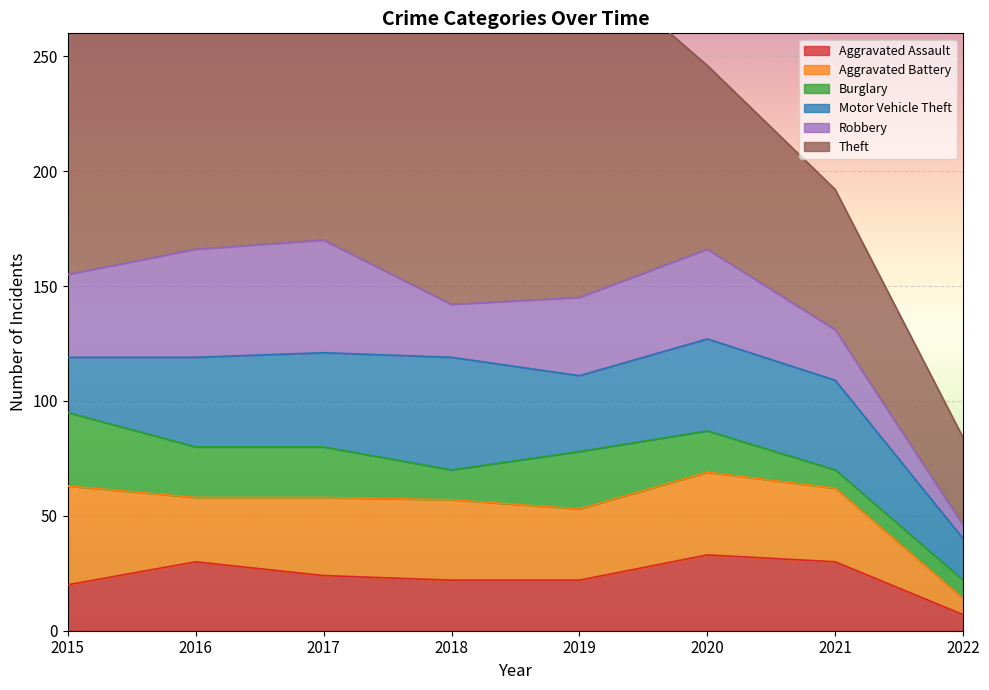

What is the maximum value for Motor Vehicle Theft?

49